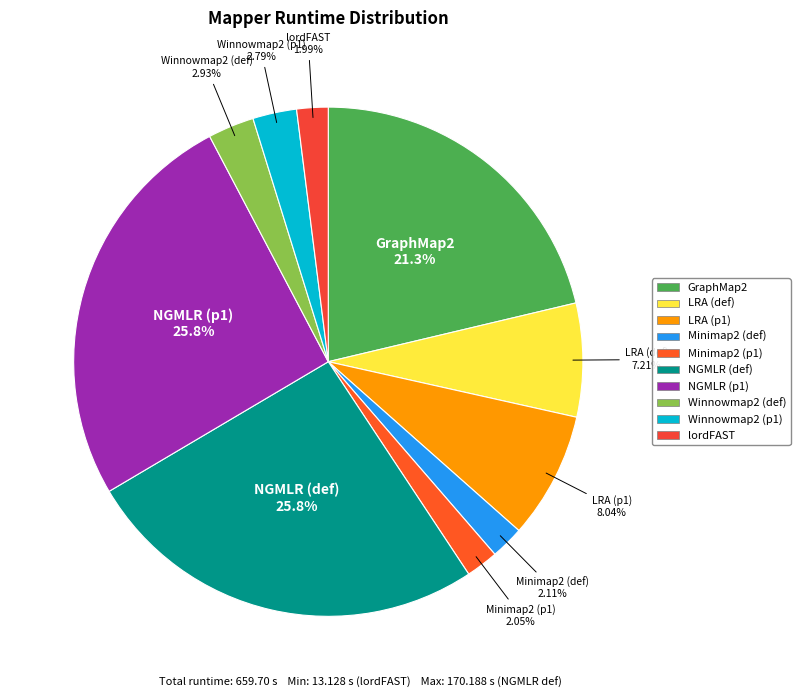

Is NGMLR (p1) the majority of the pie?

No